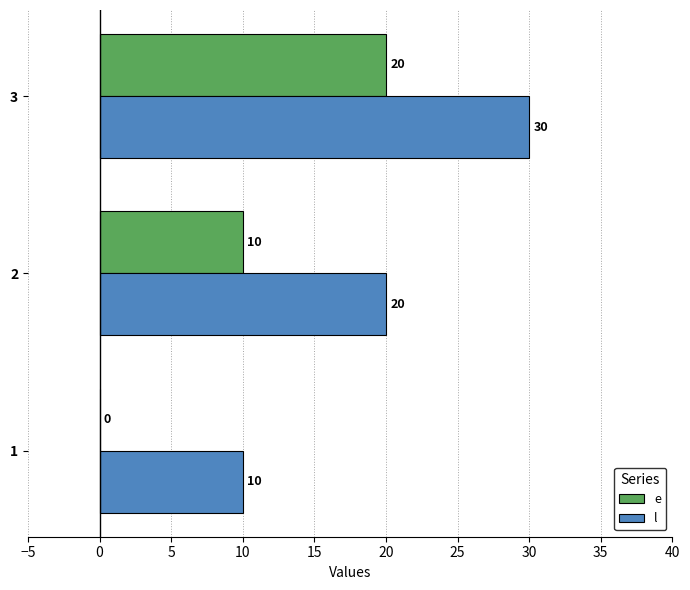

Which label corresponds to the largest value in the chart?

3